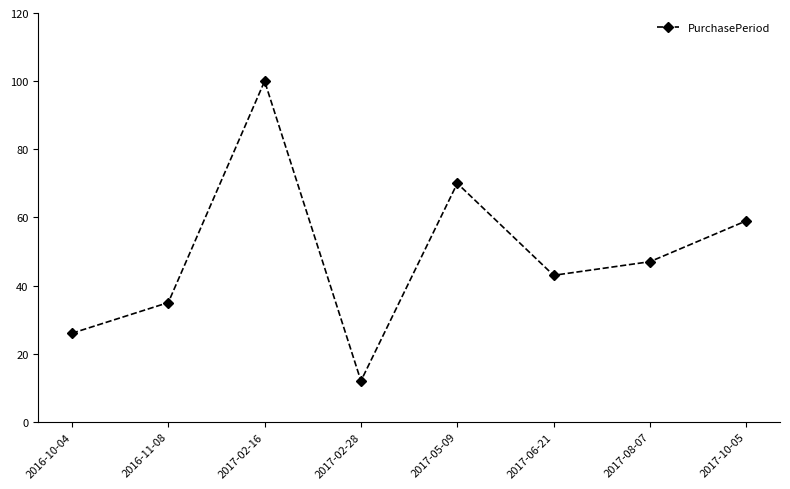

What is the ratio of the value at 2016-10-04 to the value at 2017-10-05?

0.4